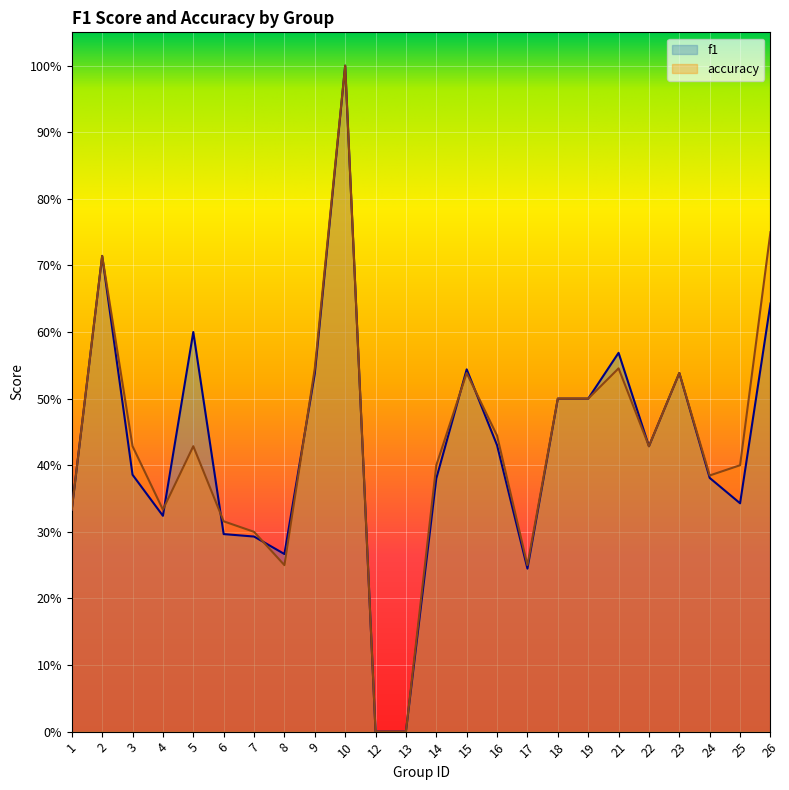

Reading left to right, list all the values displayed in this chart.

f1: 1=0.3	2=0.7	3=0.4	4=0.3	5=0.6	6=0.3	7=0.3	8=0.3	9=0.5	10=1.0	12=0.0	13=0.0	14=0.4	15=0.5	16=0.4	17=0.2	18=0.5	19=0.5	21=0.6	22=0.4	23=0.5	24=0.4	25=0.3	26=0.6
accuracy: 1=0.3	2=0.7	3=0.4	4=0.3	5=0.4	6=0.3	7=0.3	8=0.2	9=0.5	10=1.0	12=0.0	13=0.0	14=0.4	15=0.5	16=0.4	17=0.2	18=0.5	19=0.5	21=0.5	22=0.4	23=0.5	24=0.4	25=0.4	26=0.8